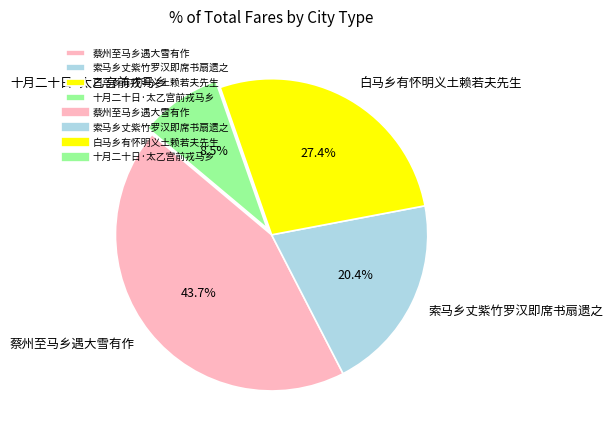

Do 蔡州至马乡遇大雪有作 and 索马乡丈紫竹罗汉即席书扇遗之 together represent more than half of the pie?

Yes